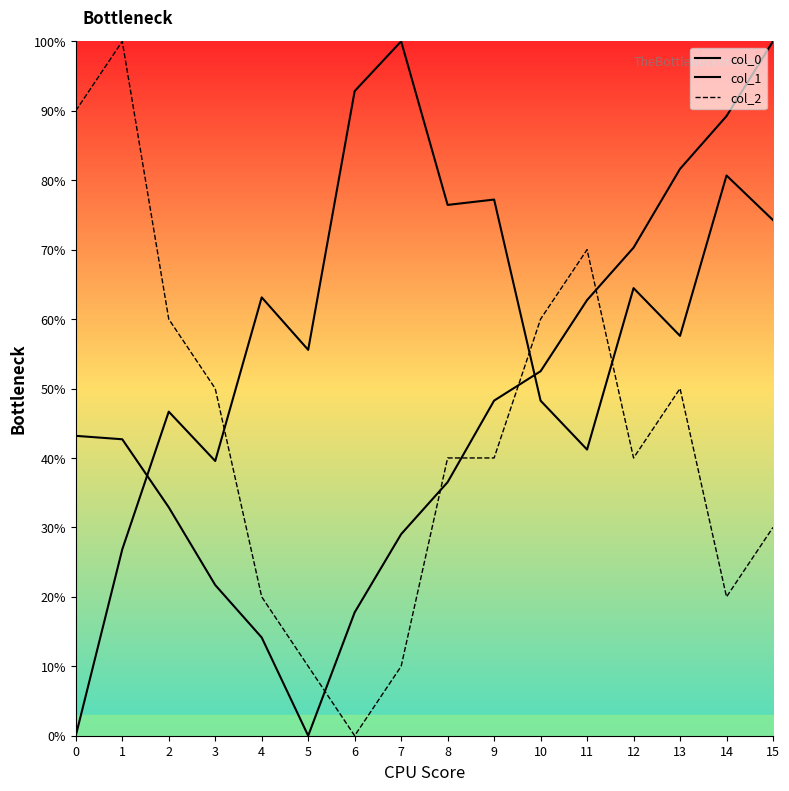

What is the sum of all col_2 values?

690.0